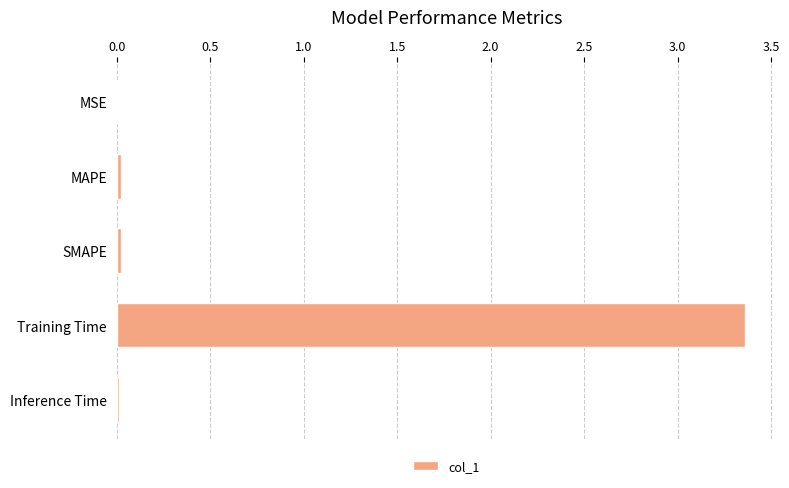

Are the bars horizontal?

Yes